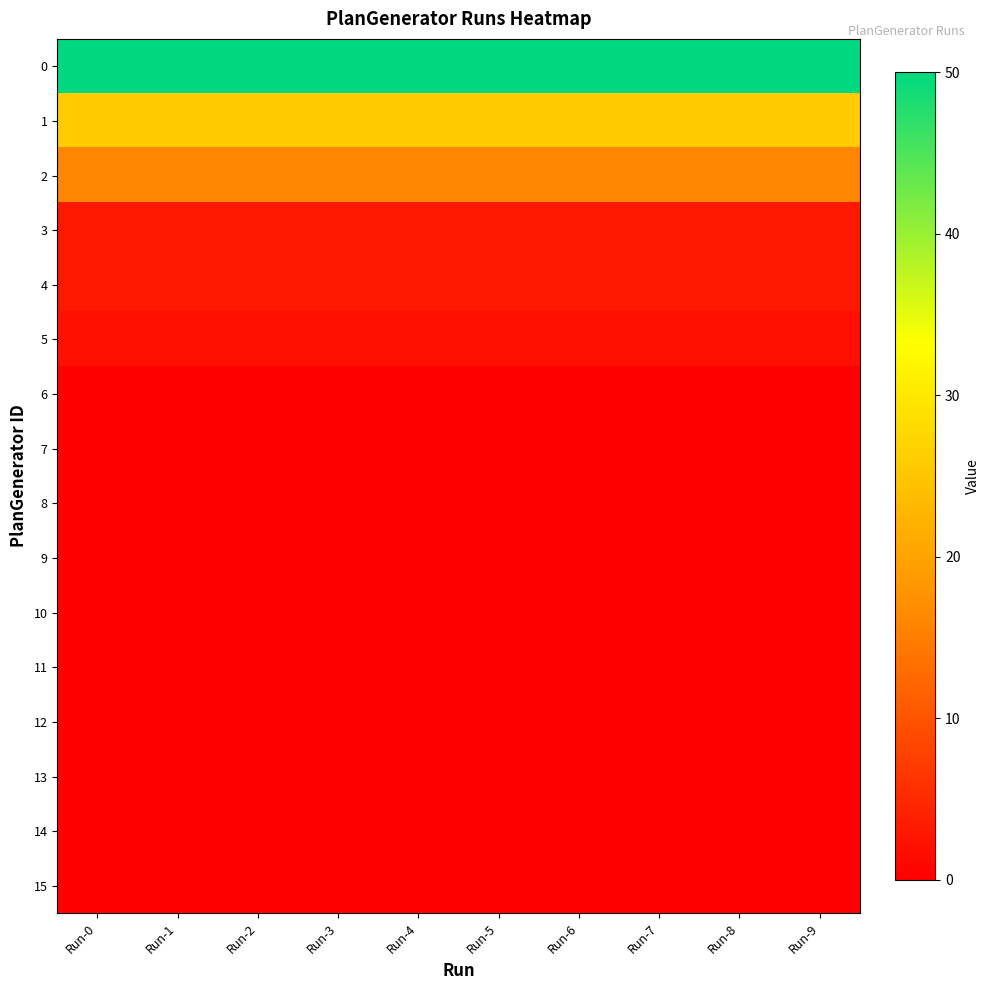

Reading left to right, extract all data points from this chart.

0: Run-0=50	Run-1=50	Run-2=50	Run-3=50	Run-4=50	Run-5=50	Run-6=50	Run-7=50	Run-8=50	Run-9=50
1: Run-0=26	Run-1=26	Run-2=26	Run-3=26	Run-4=26	Run-5=26	Run-6=26	Run-7=26	Run-8=26	Run-9=26
2: Run-0=16	Run-1=16	Run-2=16	Run-3=16	Run-4=16	Run-5=16	Run-6=16	Run-7=16	Run-8=16	Run-9=16
3: Run-0=3	Run-1=3	Run-2=3	Run-3=3	Run-4=3	Run-5=3	Run-6=3	Run-7=3	Run-8=3	Run-9=3
4: Run-0=3	Run-1=3	Run-2=3	Run-3=3	Run-4=3	Run-5=3	Run-6=3	Run-7=3	Run-8=3	Run-9=3
5: Run-0=2	Run-1=2	Run-2=2	Run-3=2	Run-4=2	Run-5=2	Run-6=2	Run-7=2	Run-8=2	Run-9=2
6: Run-0=0	Run-1=0	Run-2=0	Run-3=0	Run-4=0	Run-5=0	Run-6=0	Run-7=0	Run-8=0	Run-9=0
7: Run-0=0	Run-1=0	Run-2=0	Run-3=0	Run-4=0	Run-5=0	Run-6=0	Run-7=0	Run-8=0	Run-9=0
8: Run-0=0	Run-1=0	Run-2=0	Run-3=0	Run-4=0	Run-5=0	Run-6=0	Run-7=0	Run-8=0	Run-9=0
9: Run-0=0	Run-1=0	Run-2=0	Run-3=0	Run-4=0	Run-5=0	Run-6=0	Run-7=0	Run-8=0	Run-9=0
10: Run-0=0	Run-1=0	Run-2=0	Run-3=0	Run-4=0	Run-5=0	Run-6=0	Run-7=0	Run-8=0	Run-9=0
11: Run-0=0	Run-1=0	Run-2=0	Run-3=0	Run-4=0	Run-5=0	Run-6=0	Run-7=0	Run-8=0	Run-9=0
12: Run-0=0	Run-1=0	Run-2=0	Run-3=0	Run-4=0	Run-5=0	Run-6=0	Run-7=0	Run-8=0	Run-9=0
13: Run-0=0	Run-1=0	Run-2=0	Run-3=0	Run-4=0	Run-5=0	Run-6=0	Run-7=0	Run-8=0	Run-9=0
14: Run-0=0	Run-1=0	Run-2=0	Run-3=0	Run-4=0	Run-5=0	Run-6=0	Run-7=0	Run-8=0	Run-9=0
15: Run-0=0	Run-1=0	Run-2=0	Run-3=0	Run-4=0	Run-5=0	Run-6=0	Run-7=0	Run-8=0	Run-9=0